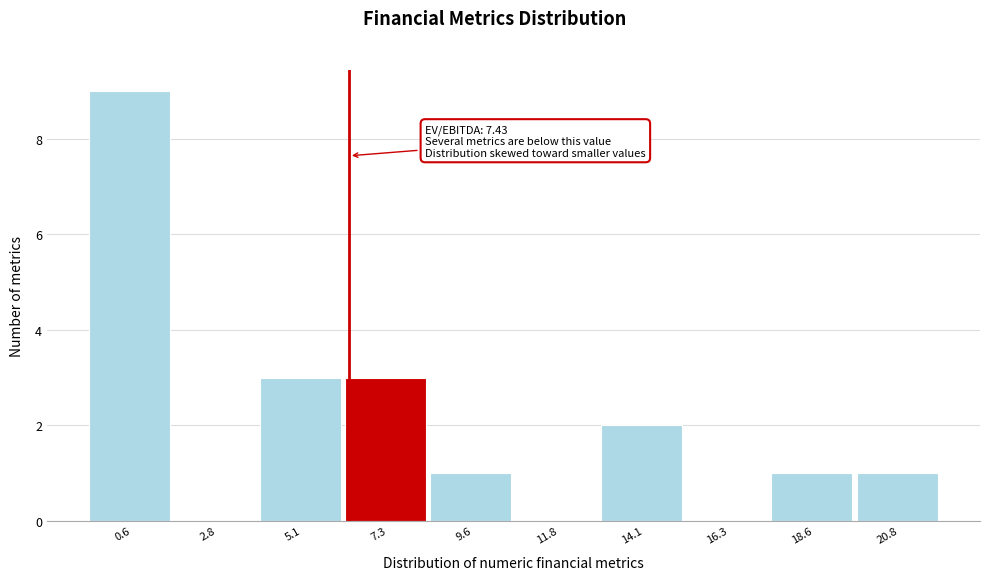

Reading left to right, transcribe all the data shown in this chart.

0.6=9	2.8=0	5.1=3	7.3=3	9.6=1	11.8=0	14.1=2	16.3=0	18.6=1	20.8=1